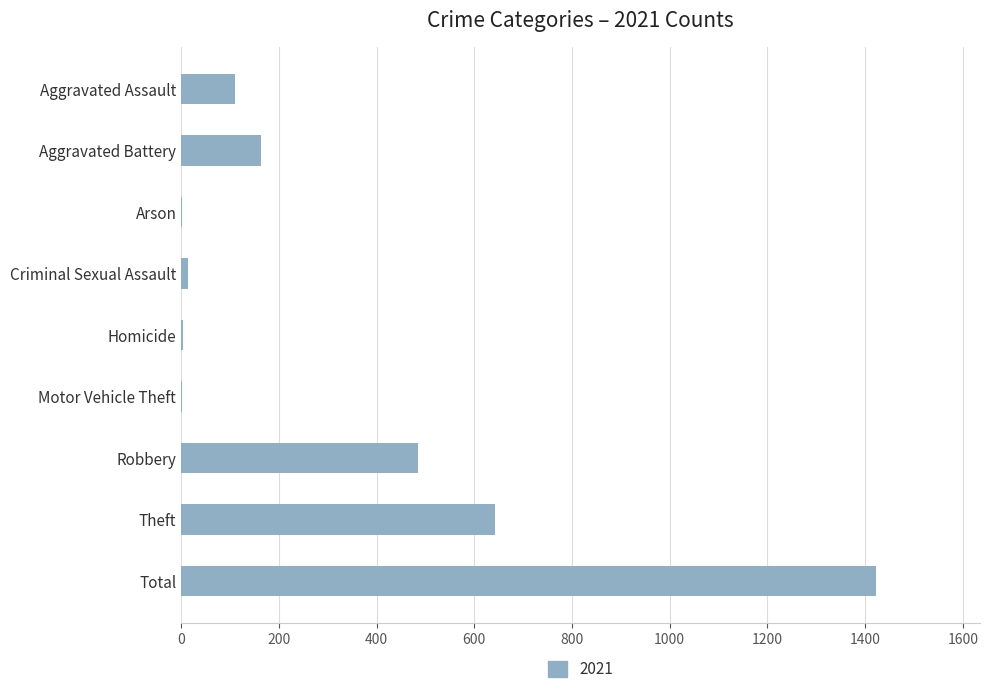

The value at Aggravated Battery is 163. True or false?

True